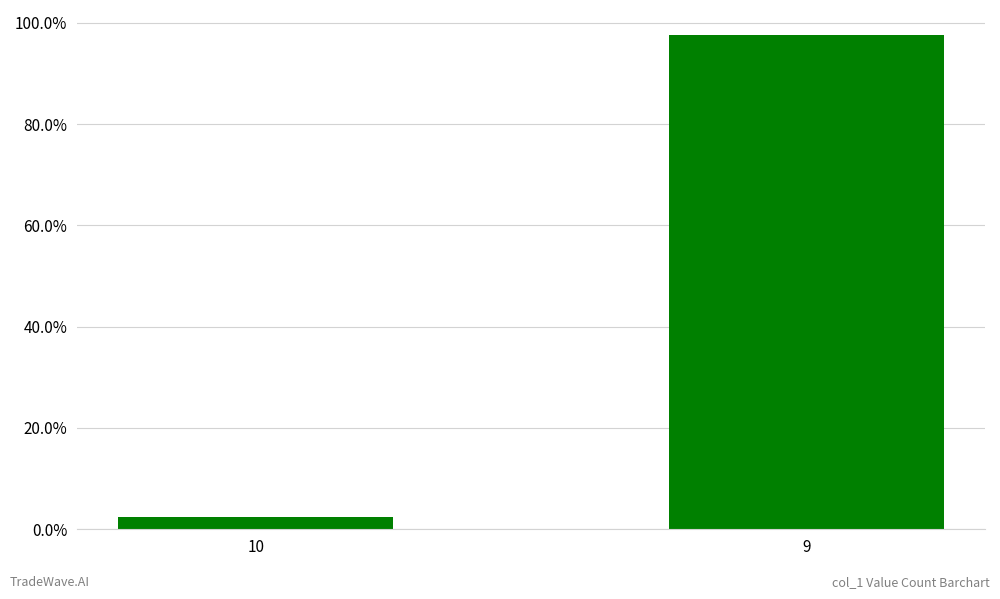

How many bars are there in total?

2